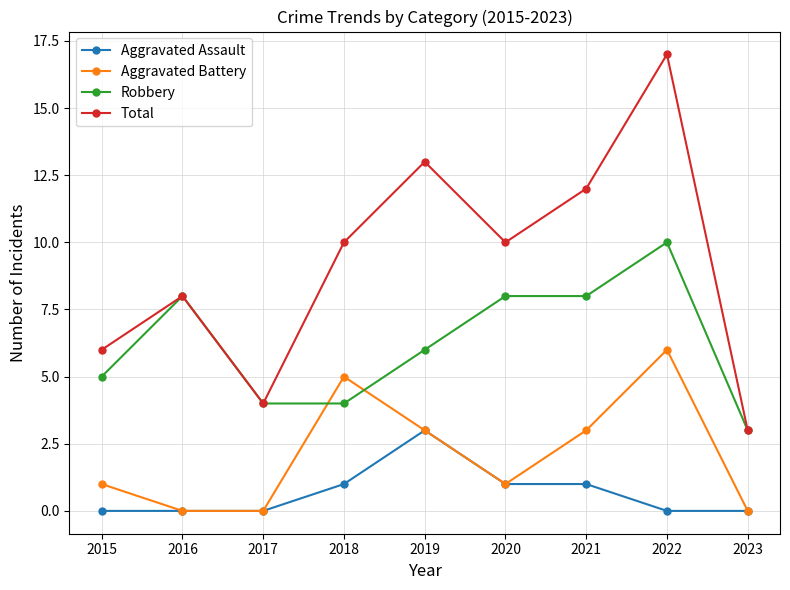

At which label is Robbery closest to 6?

2019